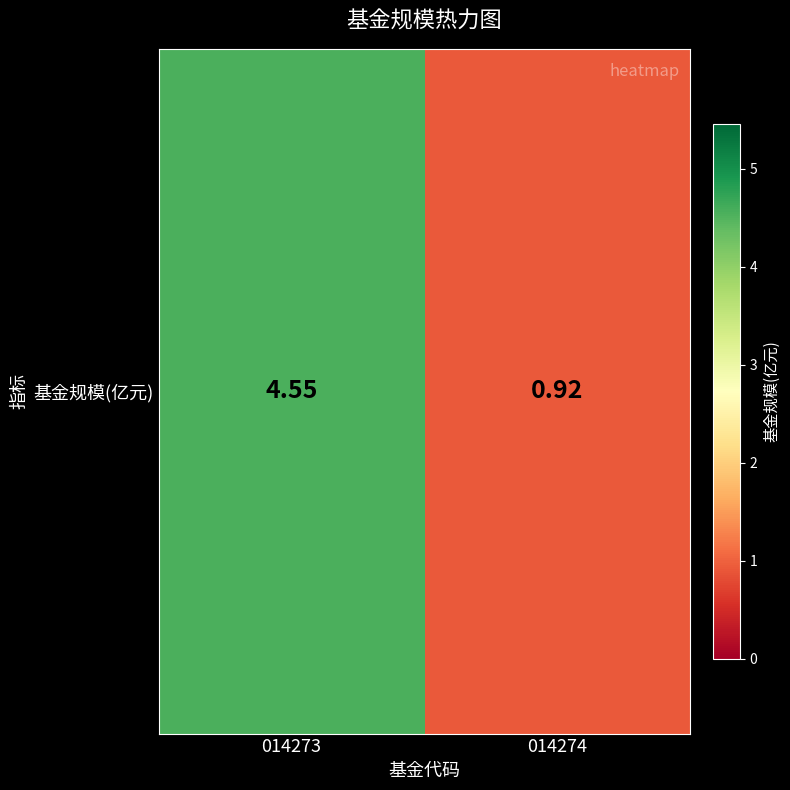

What is the maximum value shown in the chart?

4.5